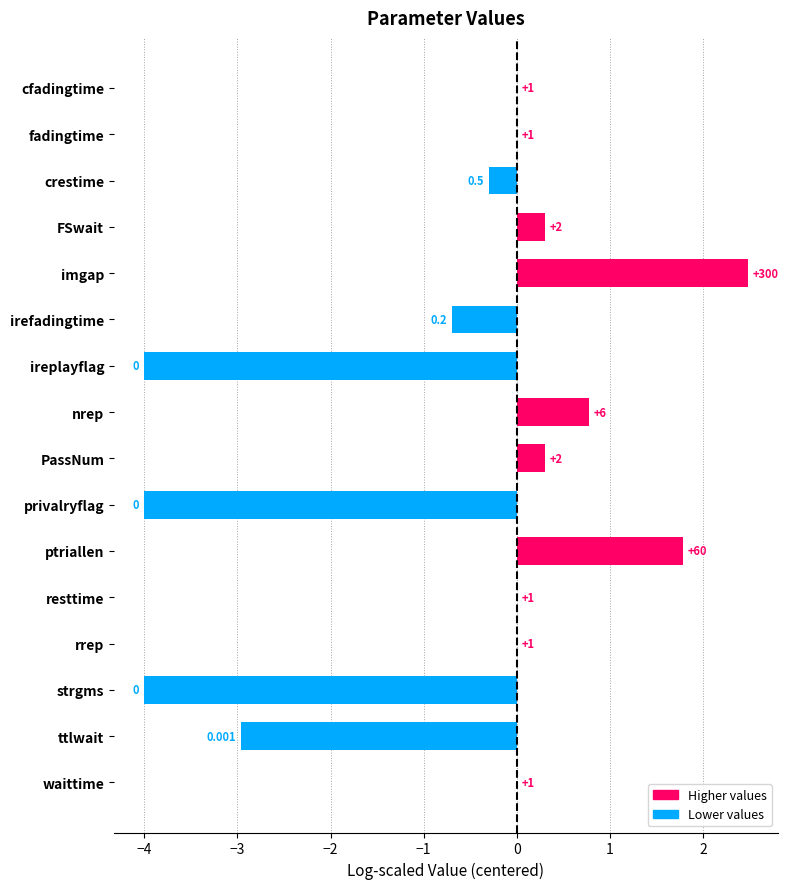

What is the greatest value displayed?

2.5